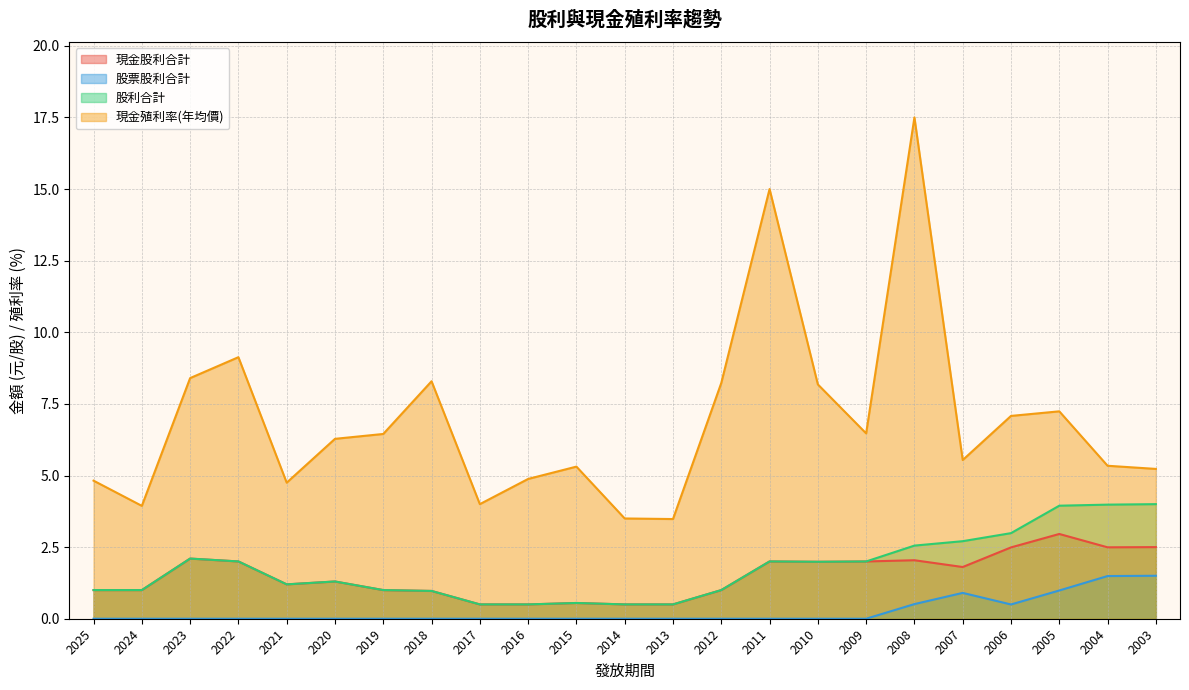

Does the chart display data point markers on the line(s)?

No